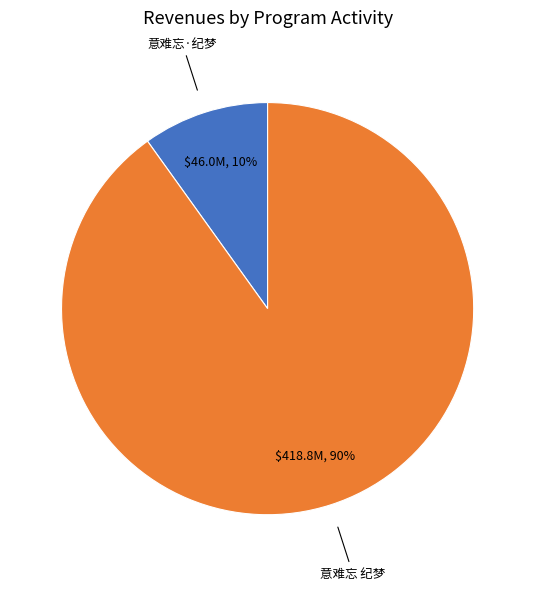

To the nearest percent, what is the difference between the largest and smallest slice percentages?

80%